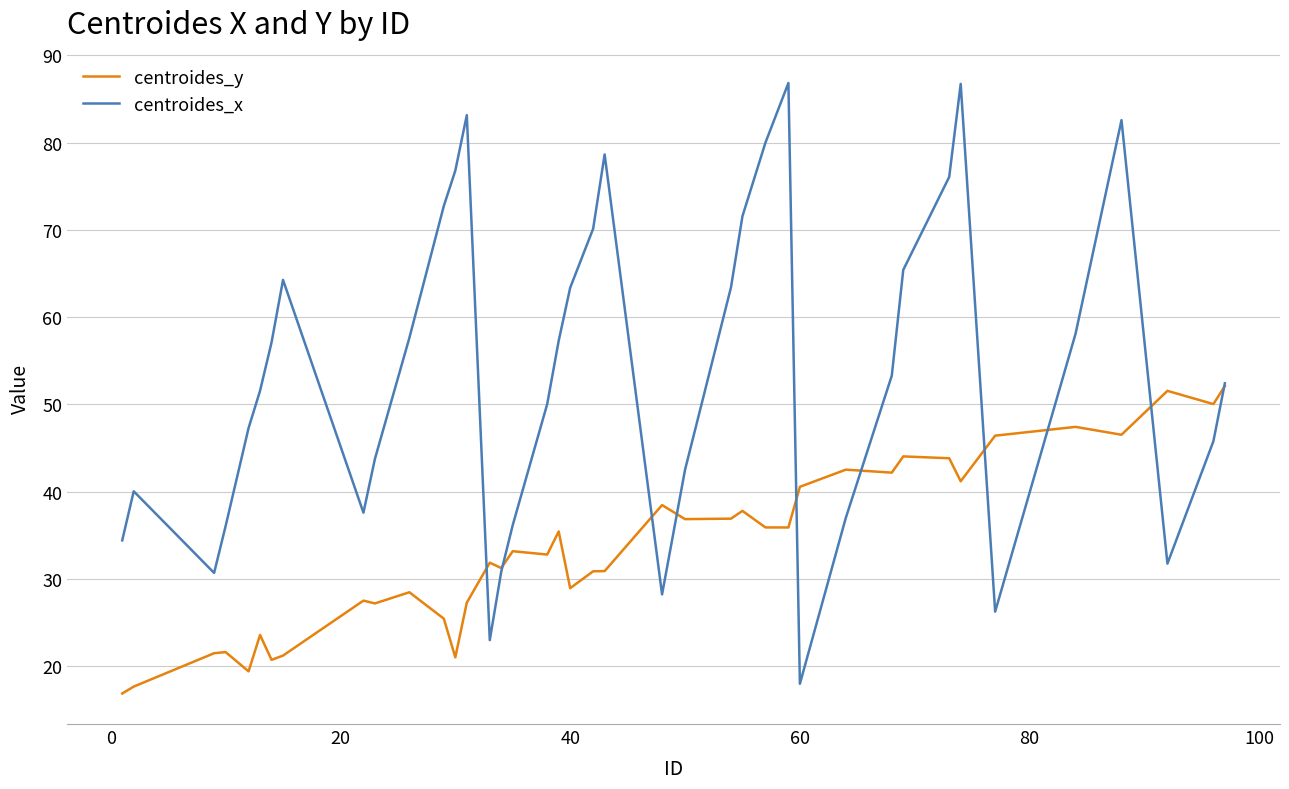

Which series has the widest spread of values?

centroides_x